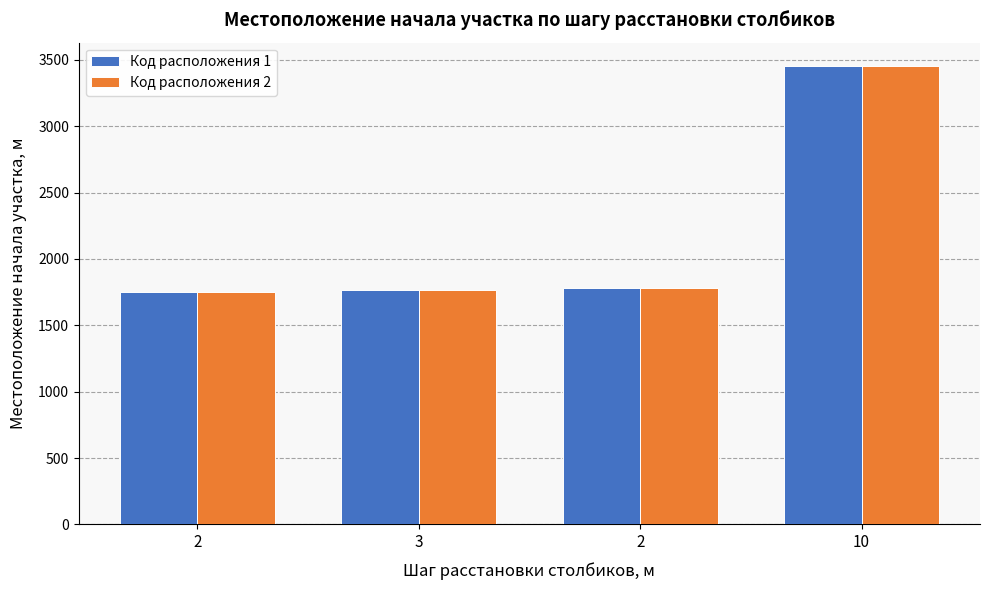

How many groups of bars are there?

4